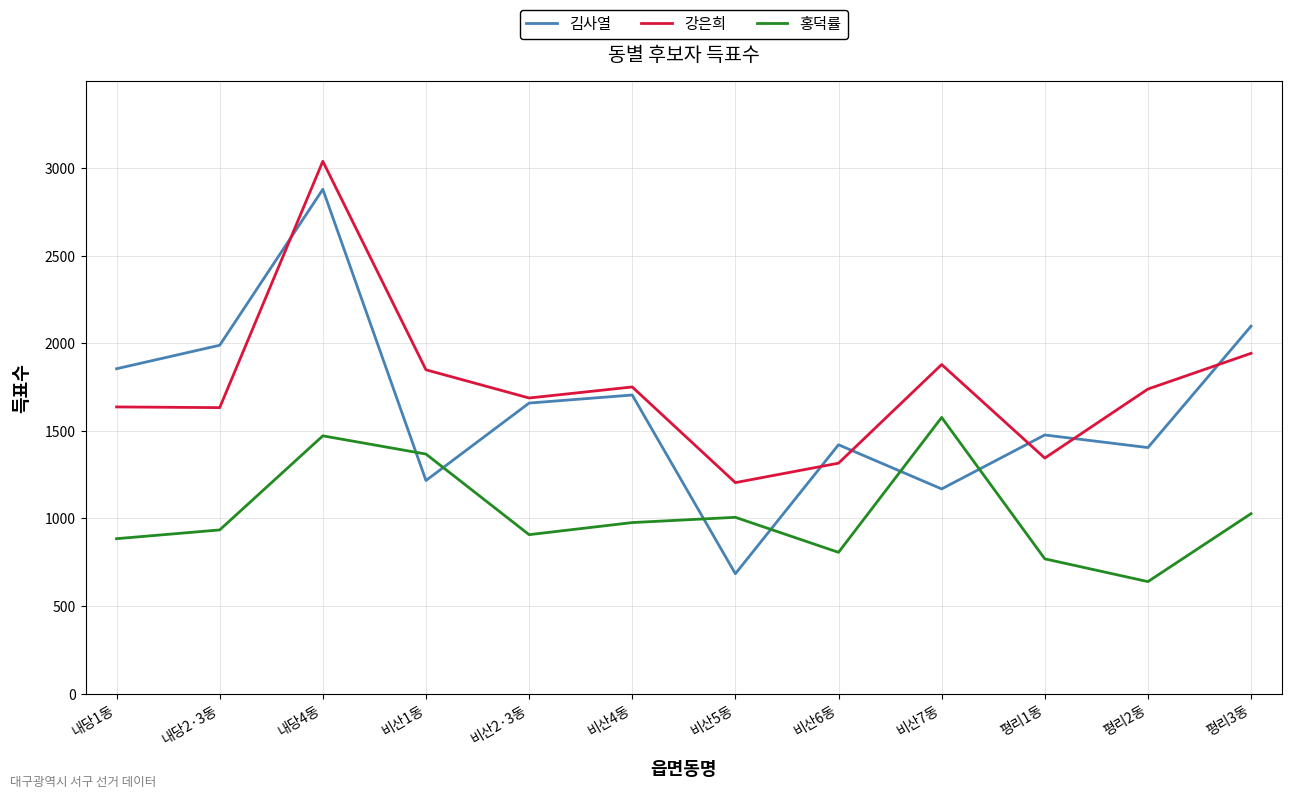

The 강은희 series shows 2038 at 비산5동. True or false?

False